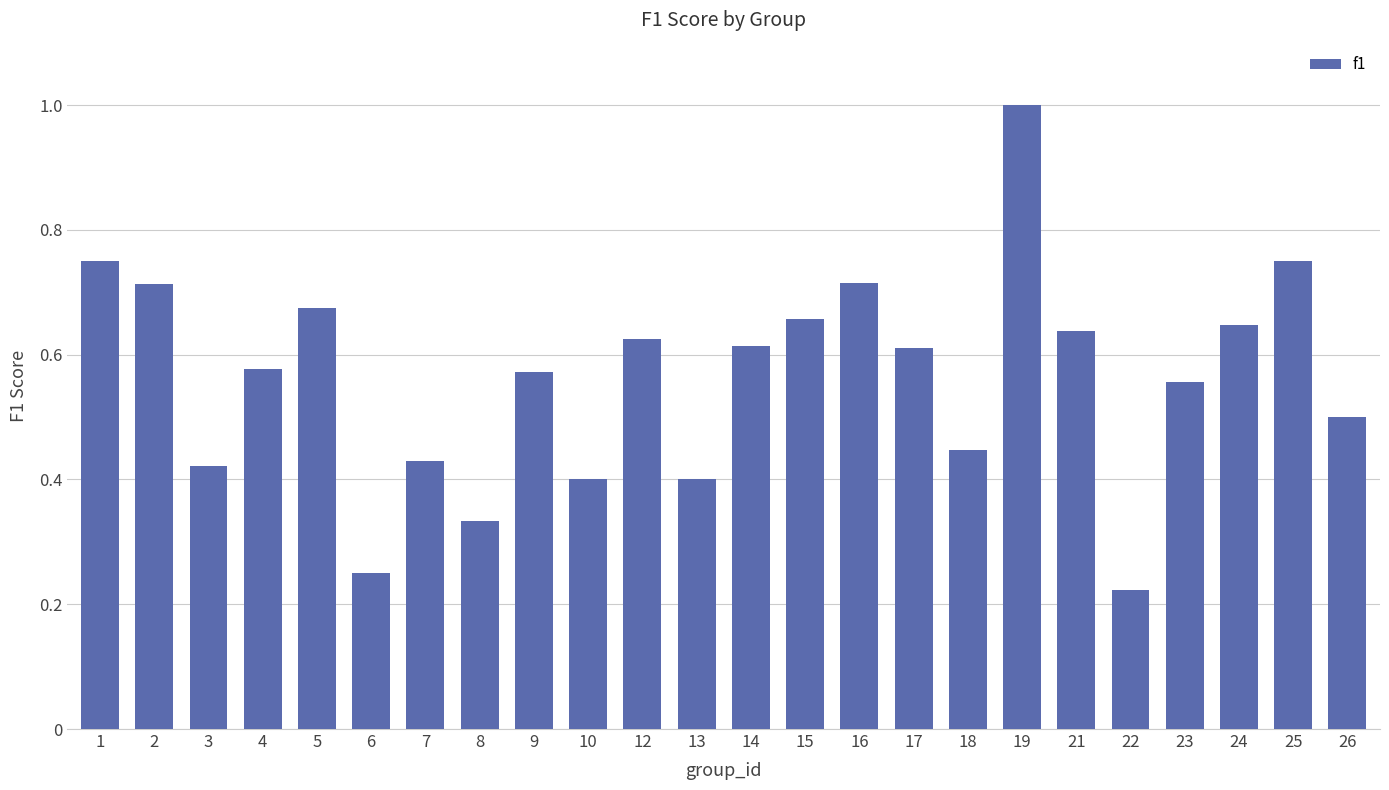

What is the change in value from 3 to 14?

+0.2